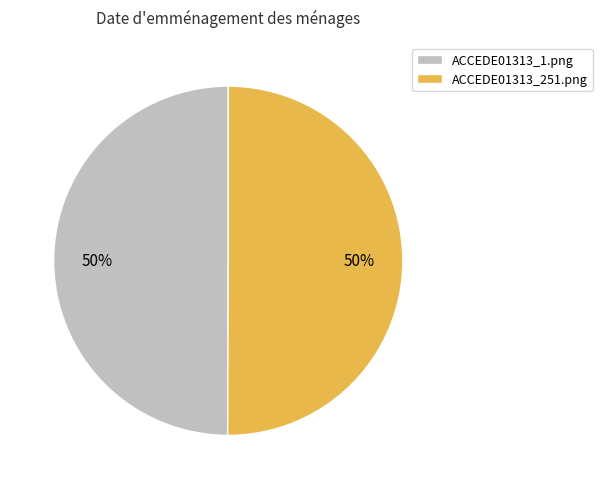

Do ACCEDE01313_251.png and ACCEDE01313_1.png together represent more than half of the pie?

Yes